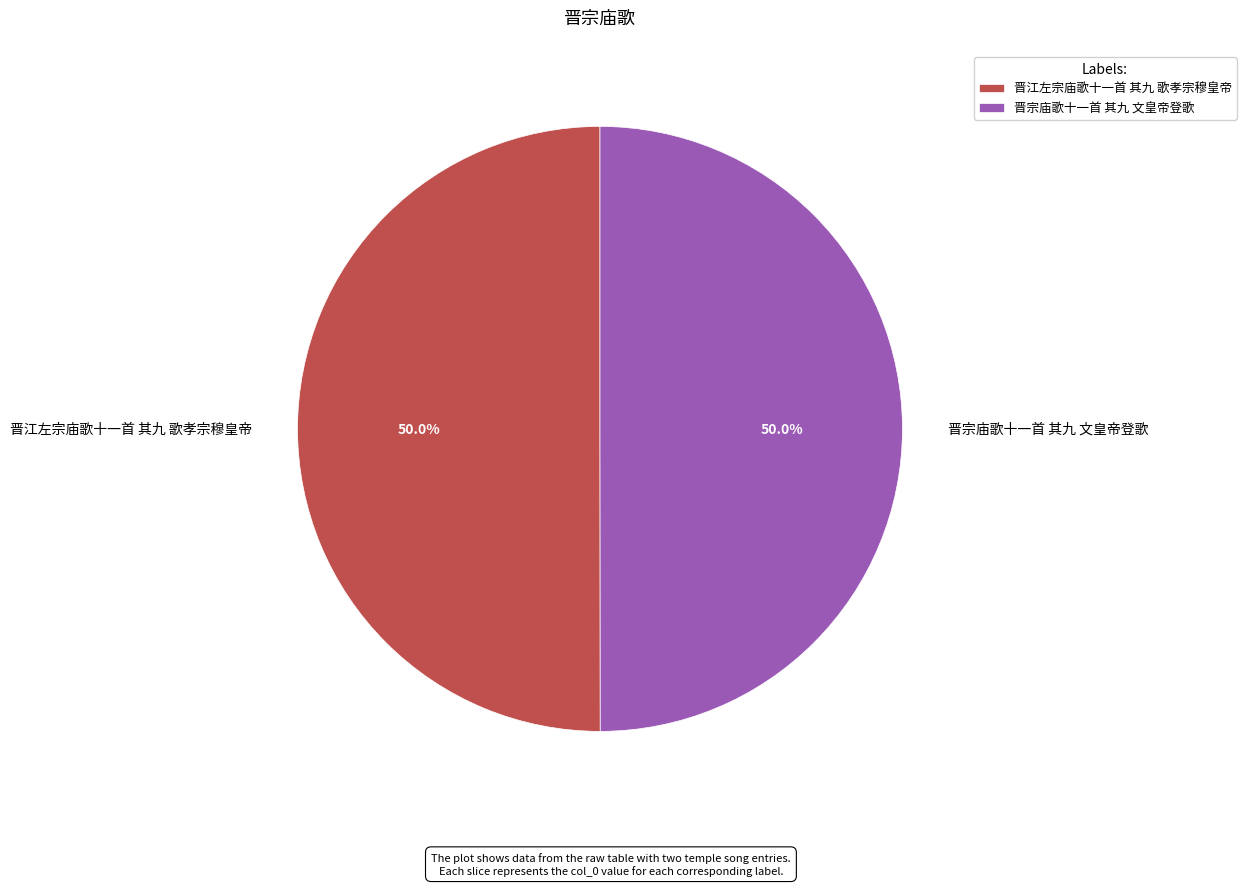

Approximately how many times larger is the value at 晋江左宗庙歌十一首 其九 歌孝宗穆皇帝 compared to 晋宗庙歌十一首 其九 文皇帝登歌?

1.0